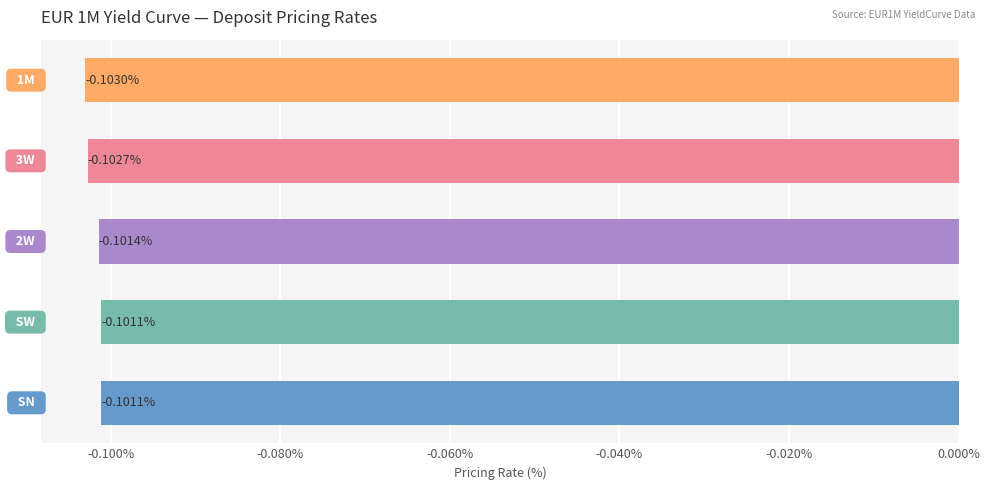

What is the sum of all values?

-0.5